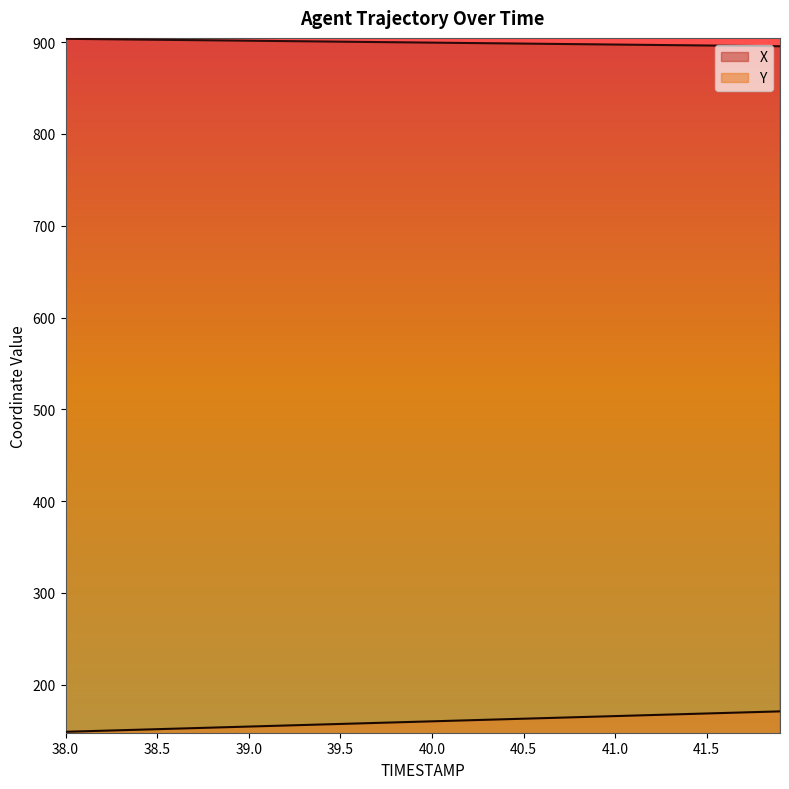

Rank the categories by Y value from highest to lowest.

41.9, 41.8, 41.7, 41.6, 41.5, 41.4, 41.3, 41.2, 41.1, 41.0, 40.9, 40.8, 40.7, 40.6, 40.5, 40.4, 40.3, 40.2, 40.1, 40.0, 39.9, 39.8, 39.7, 39.6, 39.5, 39.4, 39.3, 39.2, 39.1, 39.0, 38.9, 38.8, 38.7, 38.6, 38.5, 38.4, 38.3, 38.2, 38.1, 38.0